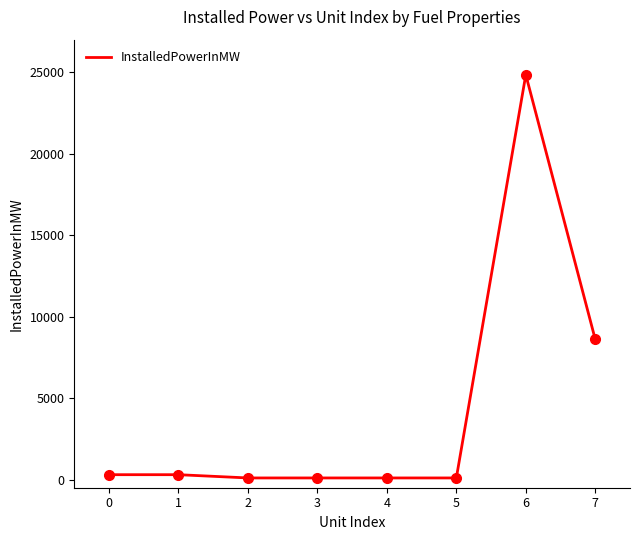

What is the difference between the maximum and minimum values?

24745.8